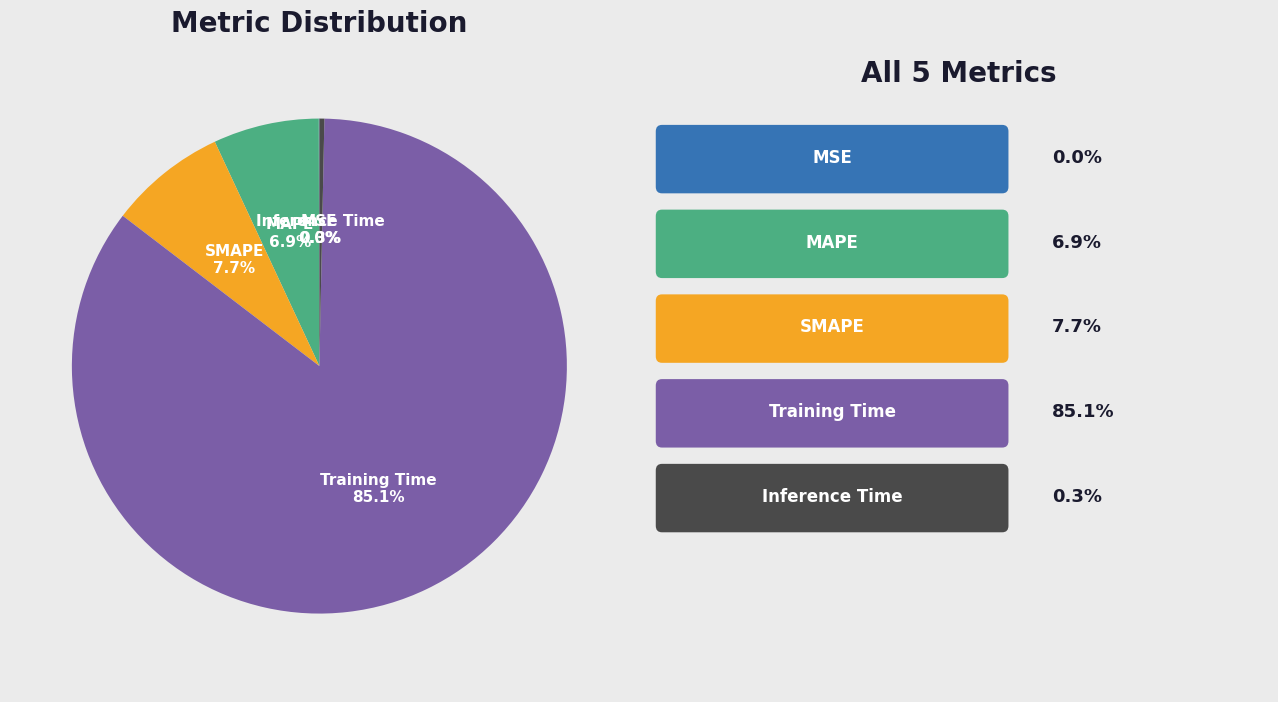

Between Training Time and Inference Time, which is larger?

Training Time